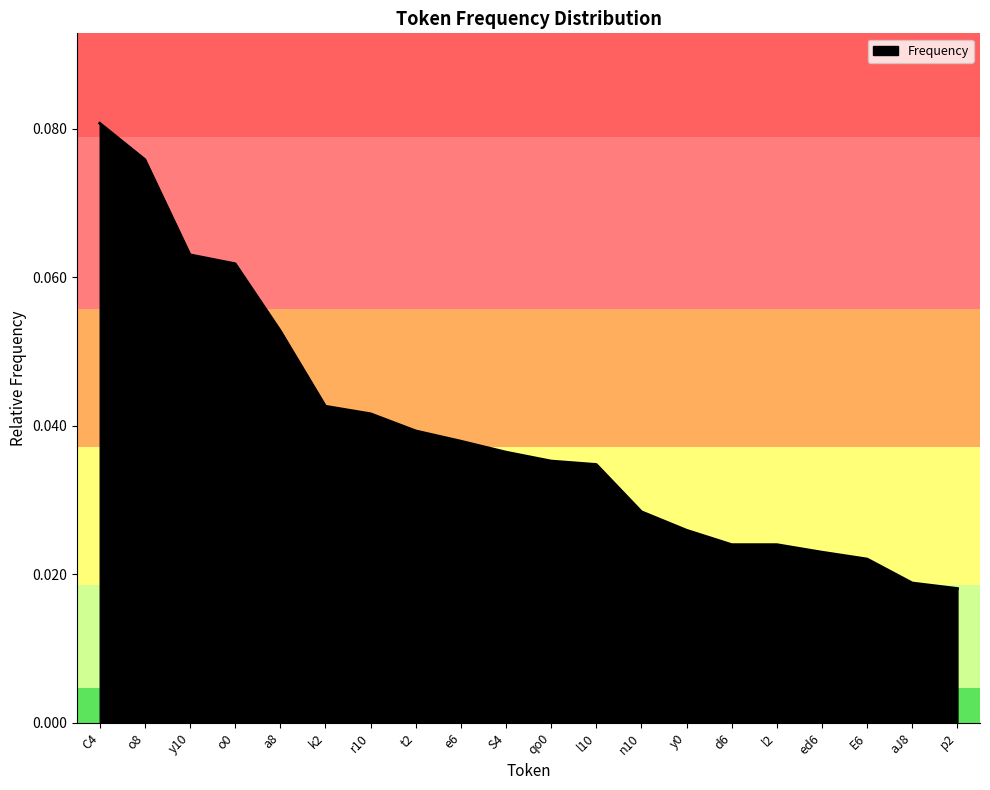

Which has a higher value, C4 or l2?

C4